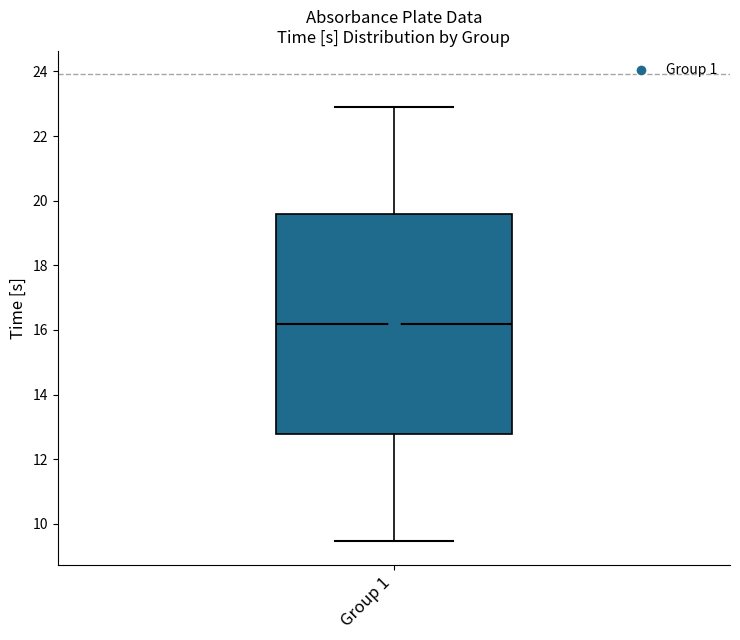

Transcribe this box plot: give where the median line is, the range the box spans, and where the two whiskers end, as read against the y-axis. The values are not printed on the chart, so give them approximately, as read against the axis.

median 16.2, box 12.8 to 19.6, whiskers 9.4 to 23.0